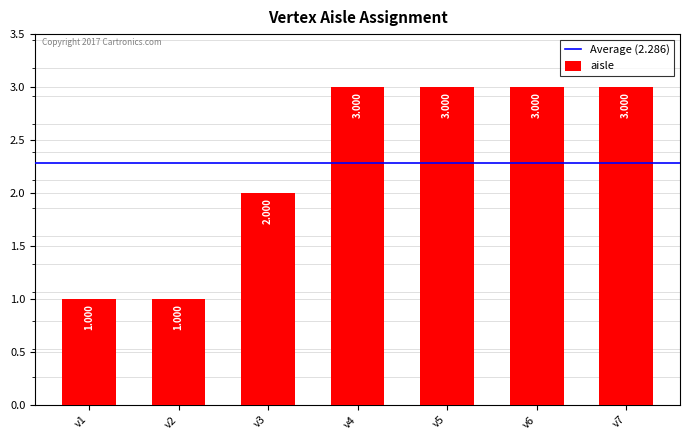

What is the average value?

2